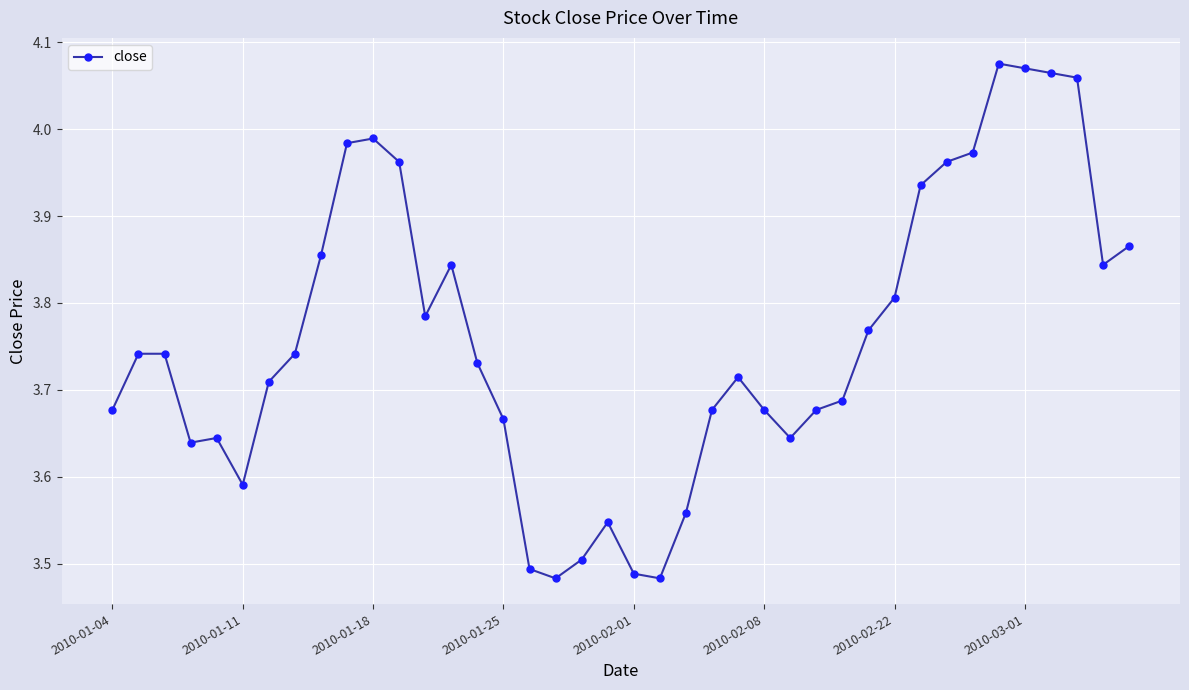

What is the sum of all values?

150.4